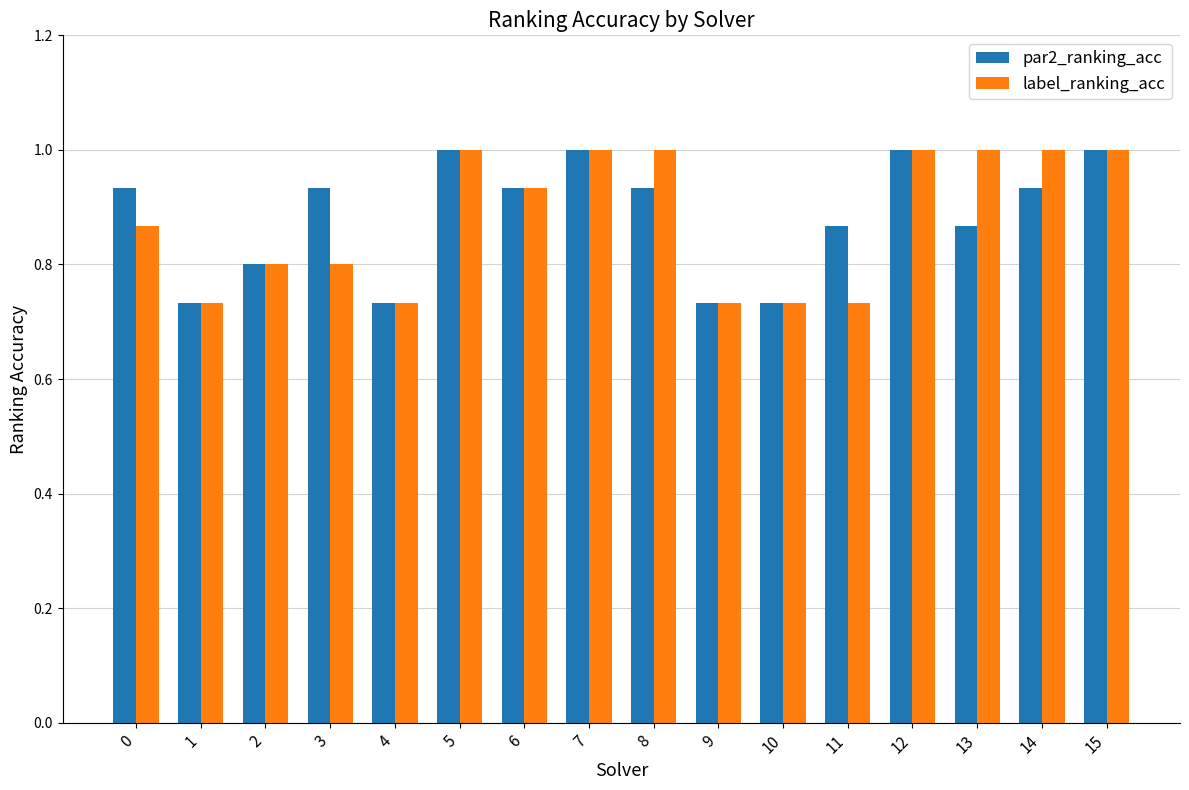

True or false: par2_ranking_acc has a value of 0.4 at 10.

False